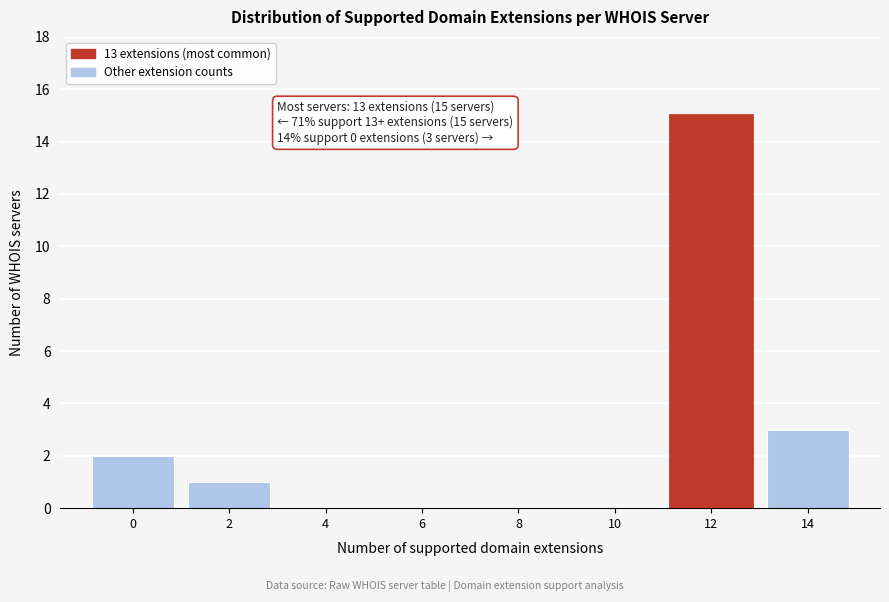

Reading right to left, extract all data points from this chart.

14=3	12=15	10=0	8=0	6=0	4=0	2=1	0=2